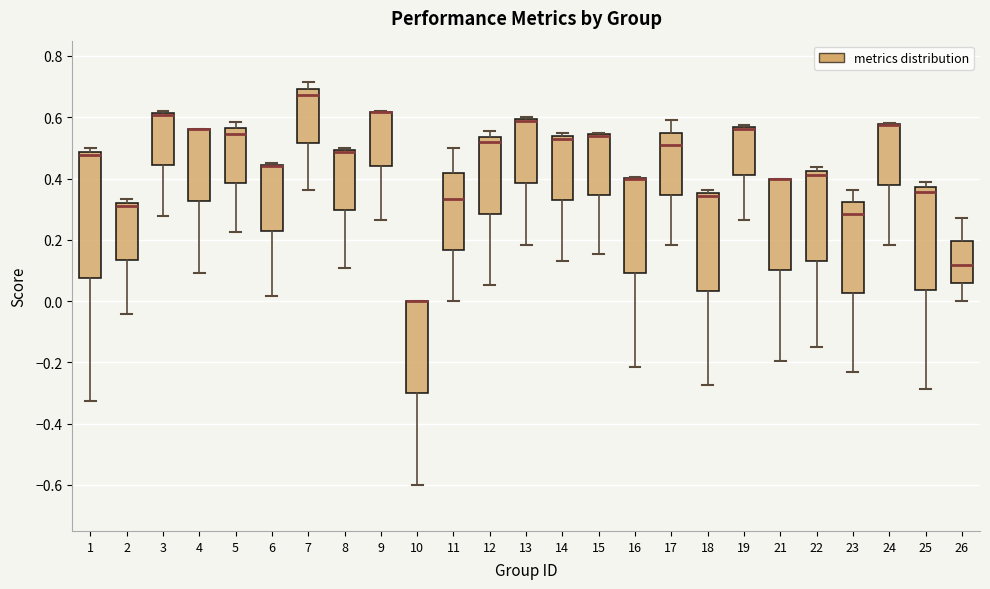

Reading left to right, transcribe this box plot: for each box, give where its median line is, the range the box spans, and where its two whiskers end, as read against the y-axis. The values are not printed on the chart, so give them approximately, as read against the axis.

1: median 0.48 (just below the box's upper edge), box 0.08 to 0.48, whiskers -0.32 to 0.50
2: median 0.30, box 0.14 to 0.32, whiskers -0.04 to 0.34
3: median 0.60 (drawn on the box's upper edge), box 0.44 to 0.62, whiskers 0.28 to 0.62
4: median 0.56 (drawn on the box's upper edge), box 0.32 to 0.56, whiskers 0.10 to 0.56
5: median 0.54, box 0.38 to 0.56, whiskers 0.22 to 0.58
6: median 0.44 (drawn on the box's upper edge), box 0.22 to 0.44, whiskers 0.02 to 0.46
7: median 0.68, box 0.52 to 0.70, whiskers 0.36 to 0.72
8: median 0.48, box 0.30 to 0.50, whiskers 0.10 to 0.50 (just above the box's upper edge)
9: median 0.62 (drawn on the box's upper edge), box 0.44 to 0.62, whiskers 0.26 to 0.62
10: median 0.00 (drawn on the box's upper edge), box -0.30 to 0.00, whiskers -0.60 to 0.00
11: median 0.34, box 0.16 to 0.42, whiskers 0.00 to 0.50
12: median 0.52, box 0.28 to 0.54, whiskers 0.06 to 0.56
13: median 0.58 (drawn on the box's upper edge), box 0.38 to 0.60, whiskers 0.18 to 0.60
14: median 0.52, box 0.34 to 0.54, whiskers 0.14 to 0.54 (just above the box's upper edge)
15: median 0.54 (drawn on the box's upper edge), box 0.34 to 0.54, whiskers 0.16 to 0.54
16: median 0.40 (drawn on the box's upper edge), box 0.10 to 0.40, whiskers -0.22 to 0.40
17: median 0.50, box 0.34 to 0.54, whiskers 0.18 to 0.60
18: median 0.34, box 0.04 to 0.36, whiskers -0.28 to 0.36 (just above the box's upper edge)
19: median 0.56 (drawn on the box's upper edge), box 0.42 to 0.56, whiskers 0.26 to 0.58
21: median 0.40 (drawn on the box's upper edge), box 0.10 to 0.40, whiskers -0.20 to 0.40
22: median 0.42 (just below the box's upper edge), box 0.14 to 0.42, whiskers -0.14 to 0.44
23: median 0.28, box 0.02 to 0.32, whiskers -0.24 to 0.36
24: median 0.58 (drawn on the box's upper edge), box 0.38 to 0.58, whiskers 0.18 to 0.58
25: median 0.36, box 0.04 to 0.38, whiskers -0.28 to 0.38 (just above the box's upper edge)
26: median 0.12, box 0.06 to 0.20, whiskers 0.00 to 0.28